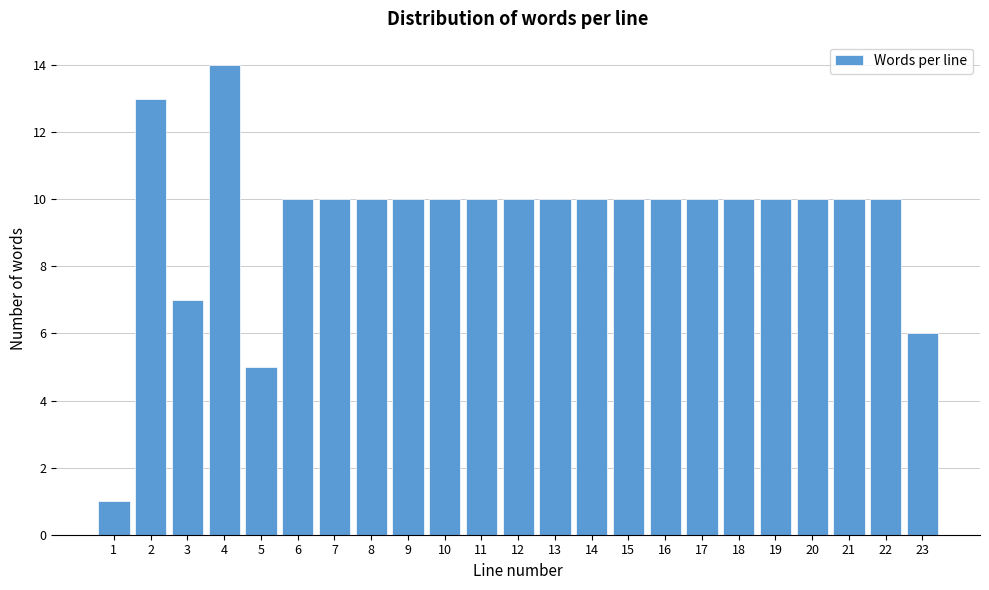

Reading left to right, transcribe all the data shown in this chart.

1	13	7	14	5	10	10	10	10	10	10	10	10	10	10	10	10	10	10	10	10	10	6